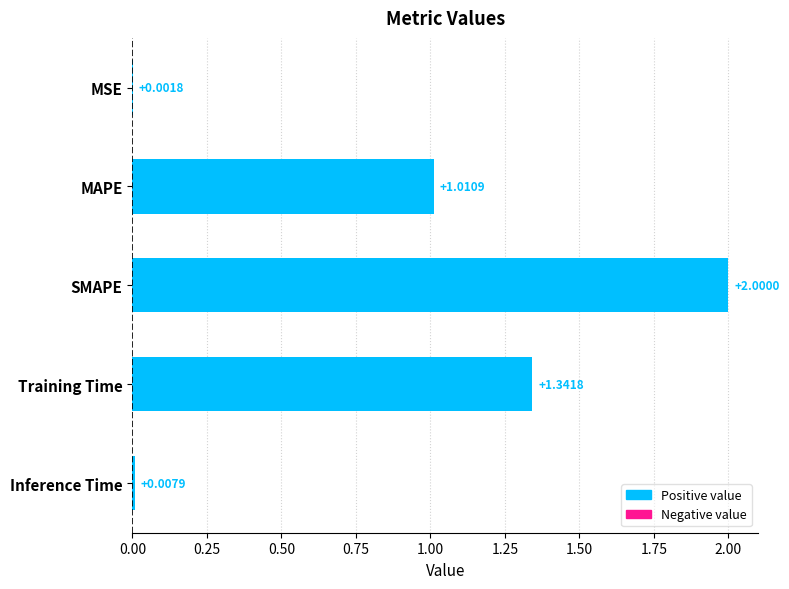

Between SMAPE and Inference Time, which is larger?

SMAPE